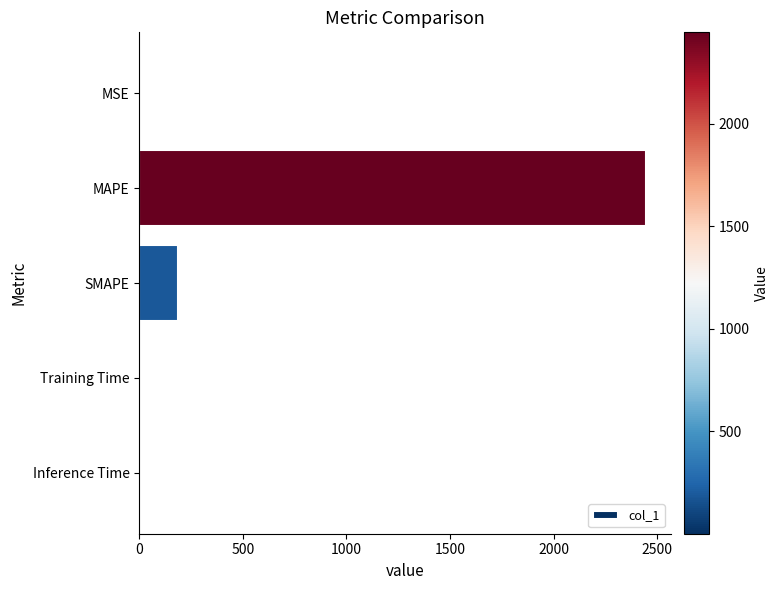

What is the average value?

526.0